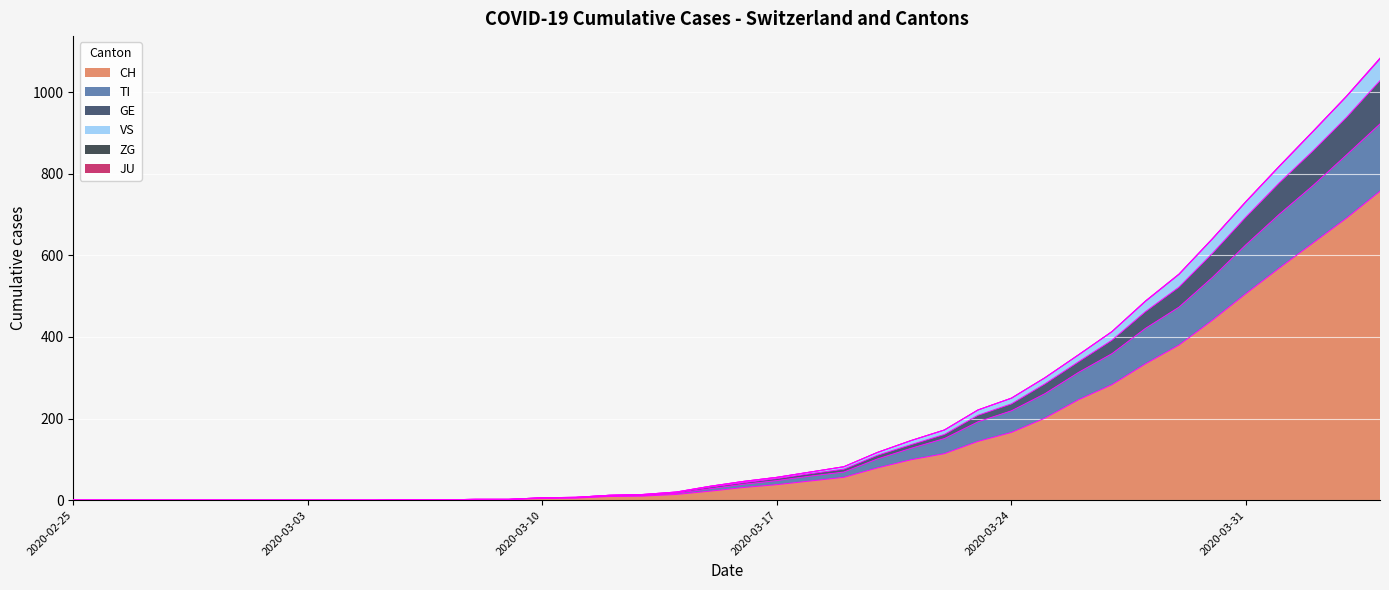

What is the label of the 31st point from the left?

2020-03-26